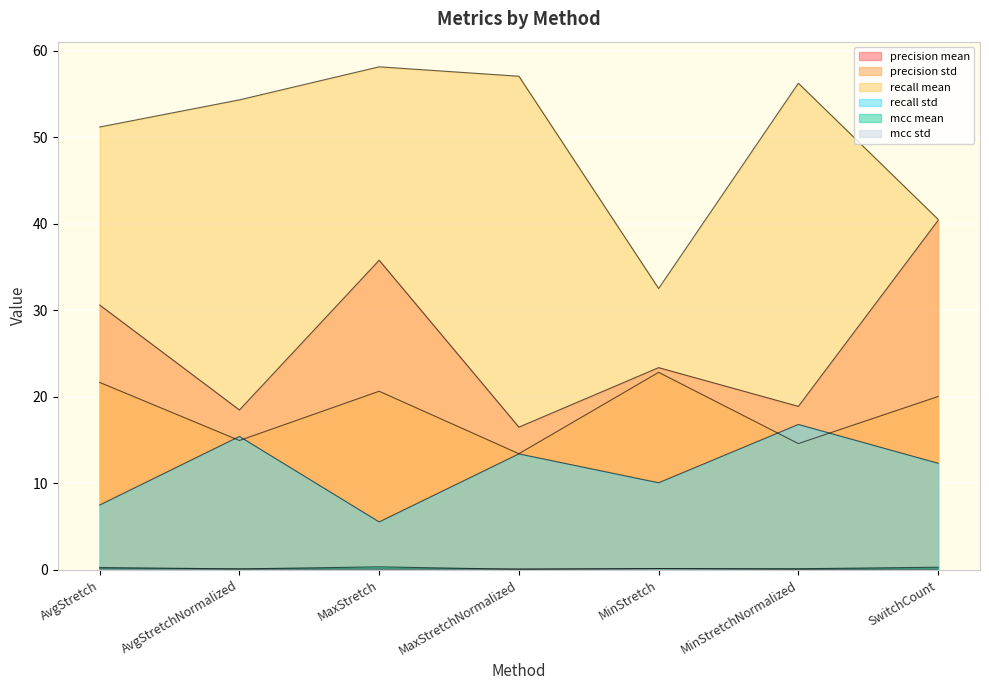

Is it true that mcc mean equals 0.1 at MinStretch?

True